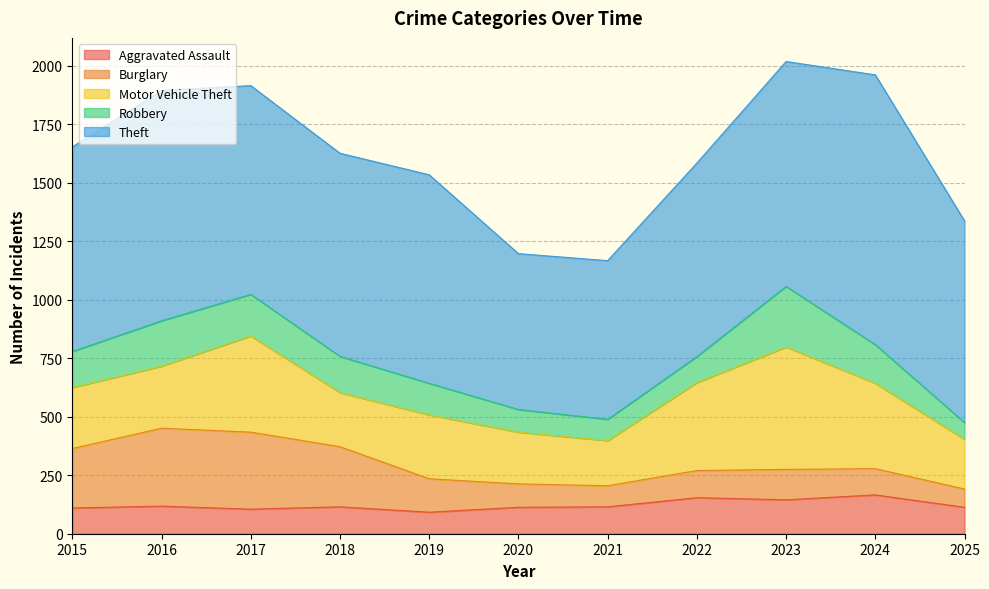

What is the sum of the Theft values at 2021 and 2017?

1570